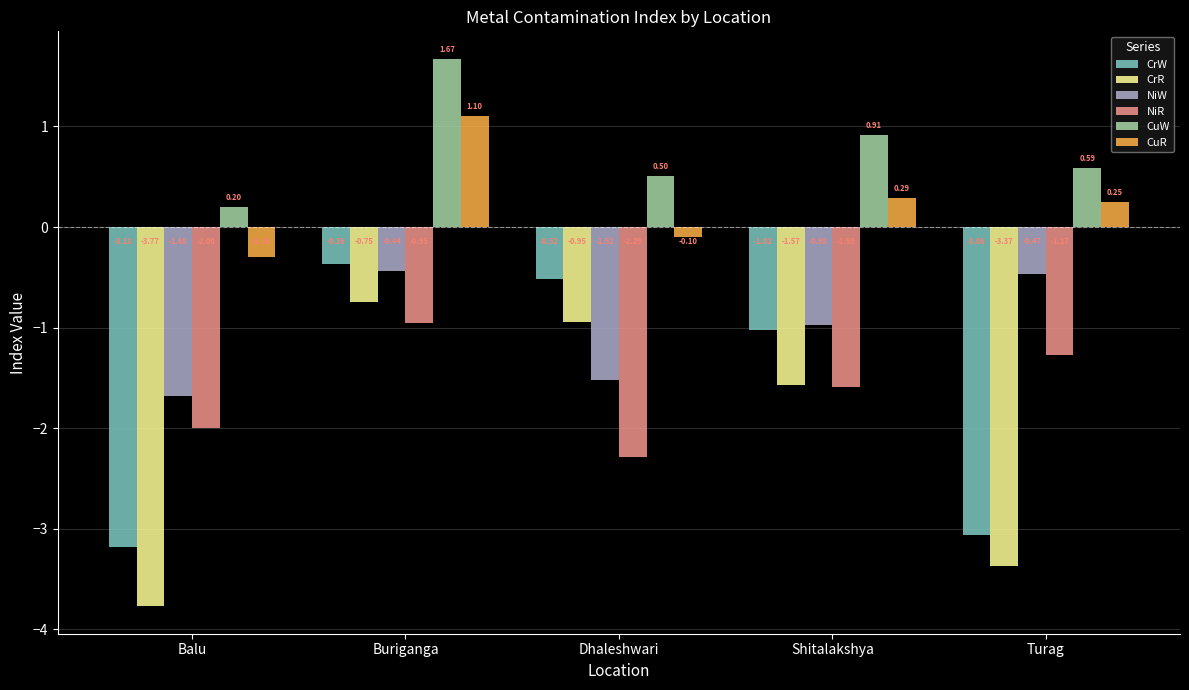

Which series has the widest spread of values?

CrR